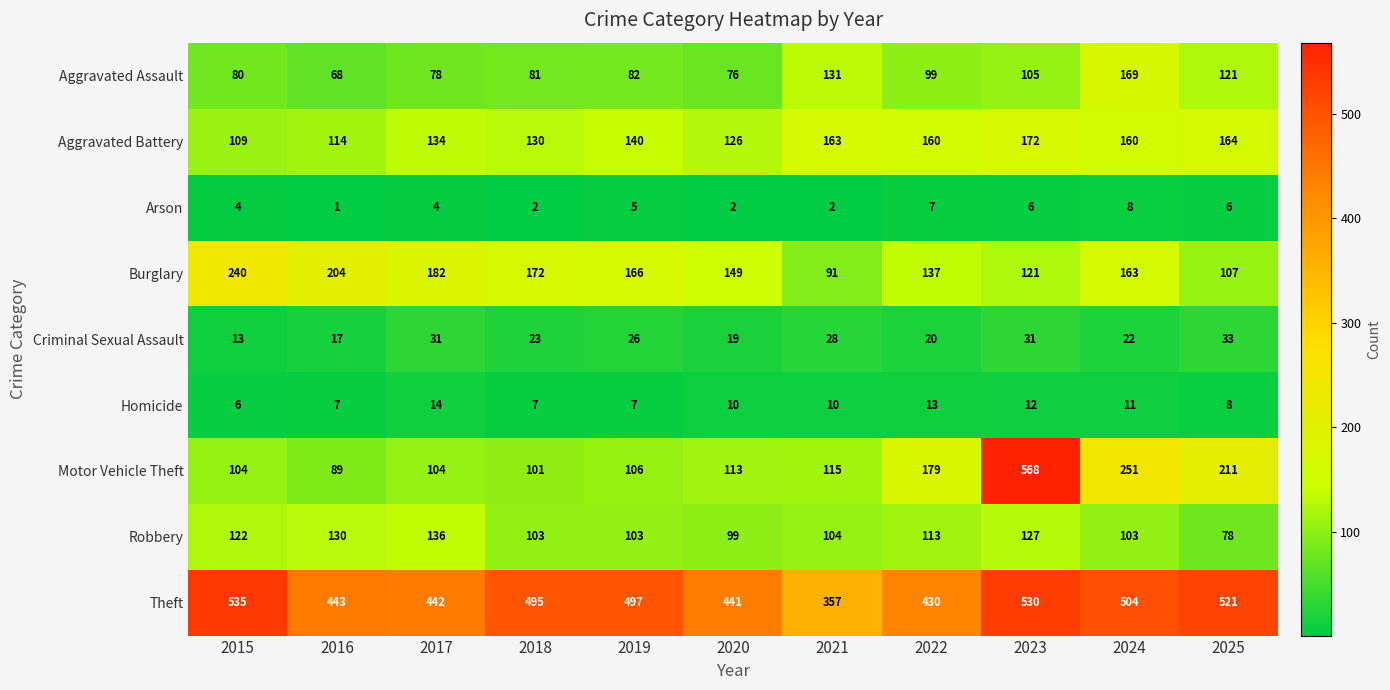

How many categories are shown in the chart?

11